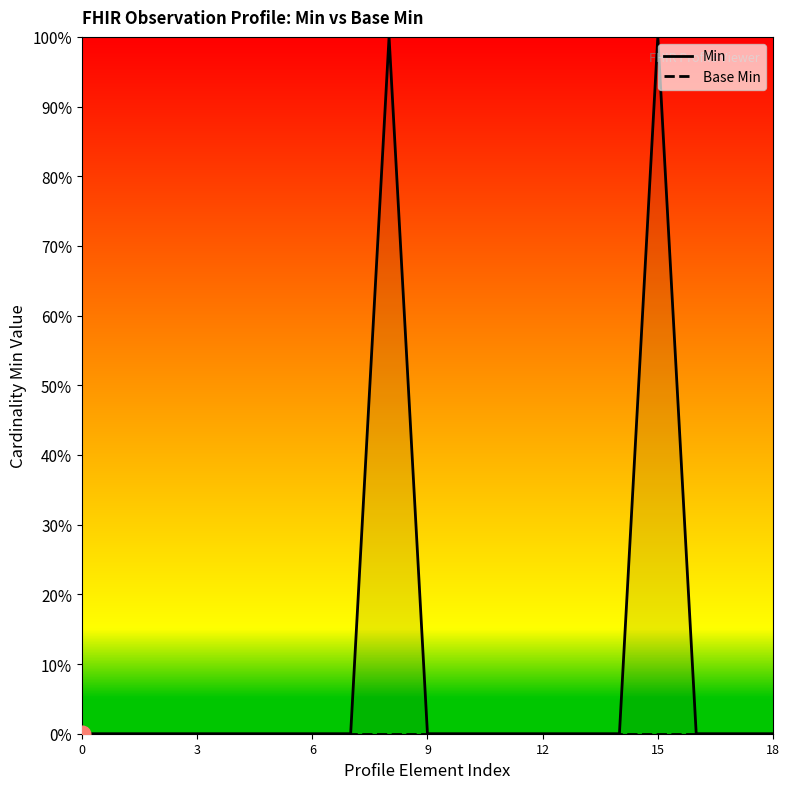

Rank the series by their average value, from highest to lowest.

Min, Base Min